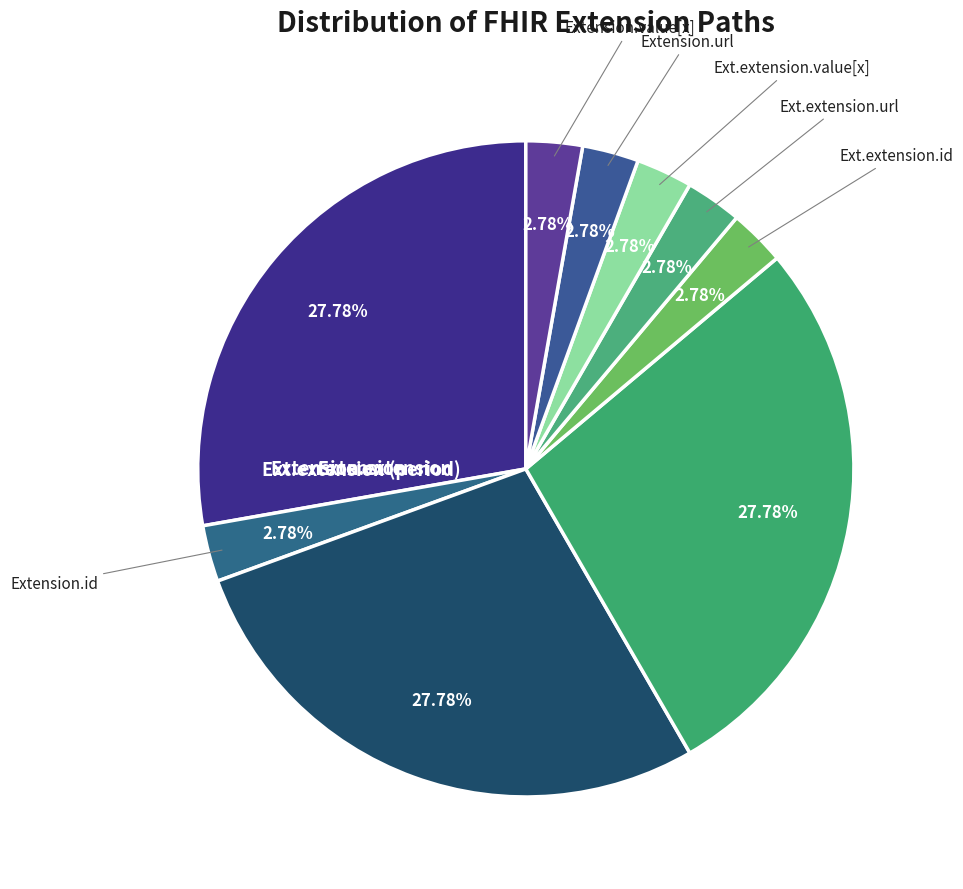

How many slices are in this pie chart?

9